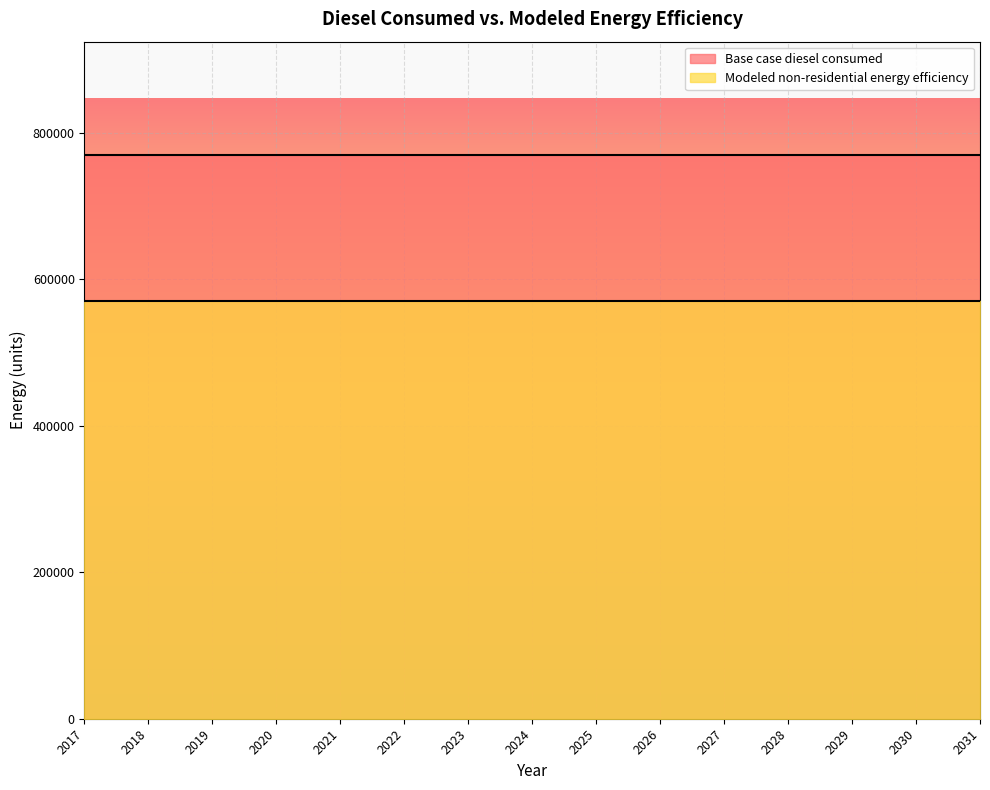

True or false: Base case diesel consumed and Modeled non-residential energy efficiency intersect in this chart.

False